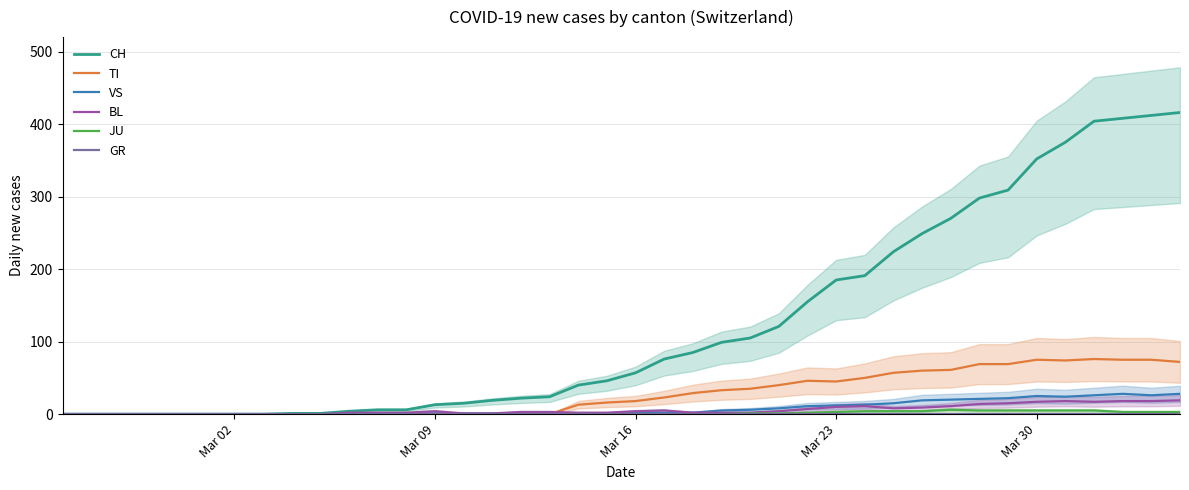

What is the maximum value for TI?

76